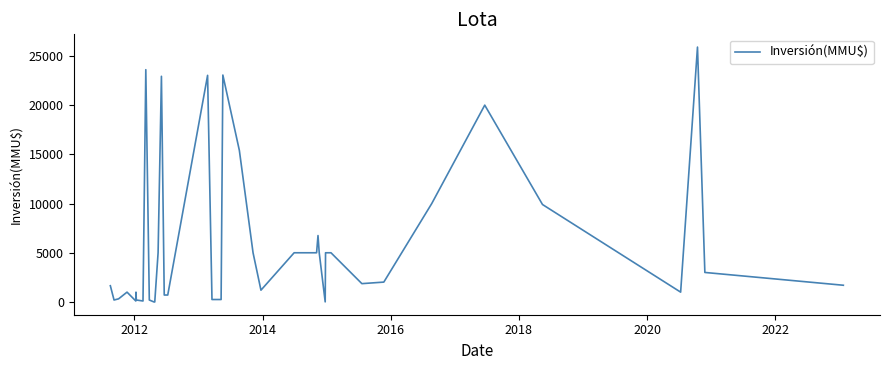

What is the greatest value displayed?

25900